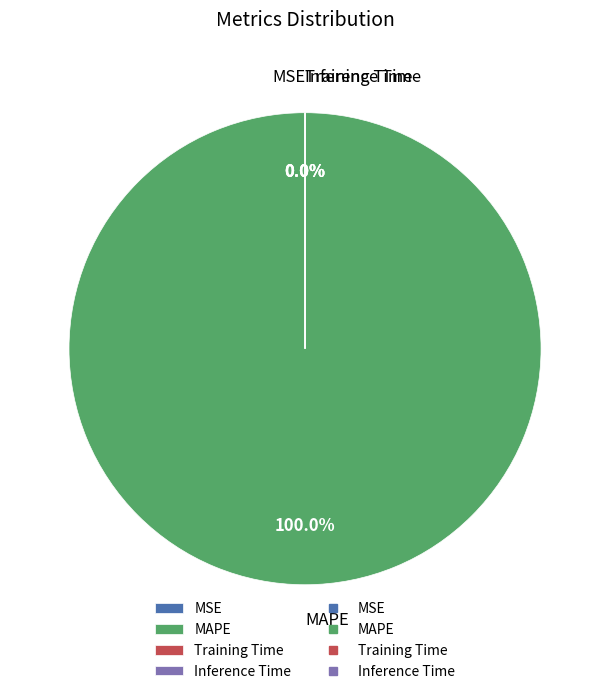

To the nearest percent, what is the average slice percentage?

25%